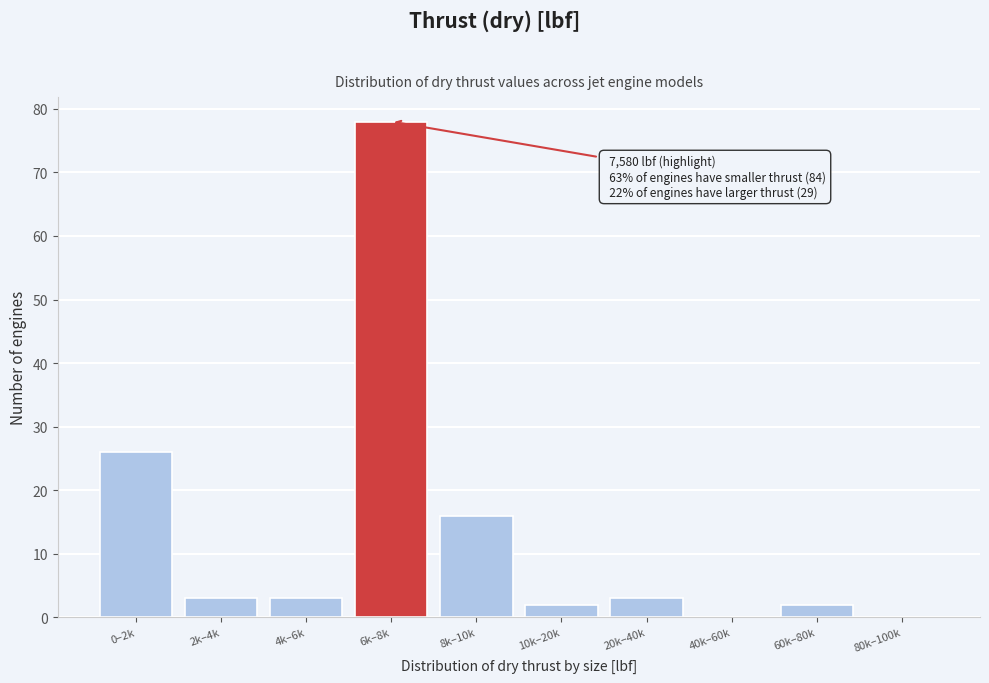

Reading left to right, list all the values displayed in this chart.

0–2k=26	2k–4k=3	4k–6k=3	6k–8k=78	8k–10k=16	10k–20k=2	20k–40k=3	40k–60k=0	60k–80k=2	80k–100k=0